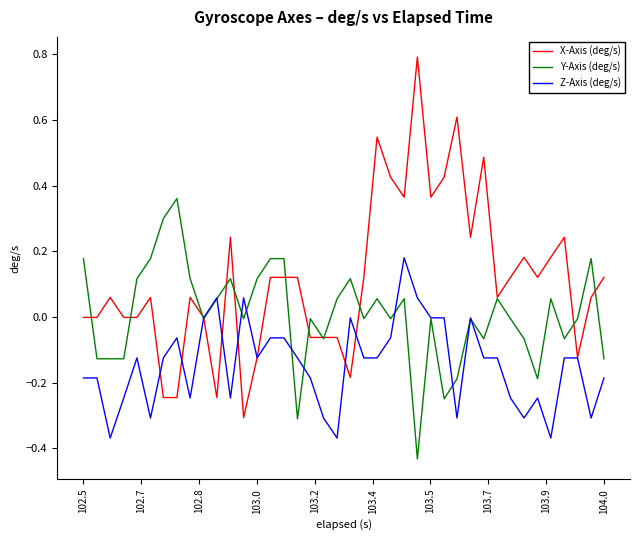

Which series has the largest total across all categories?

X-Axis (deg/s)